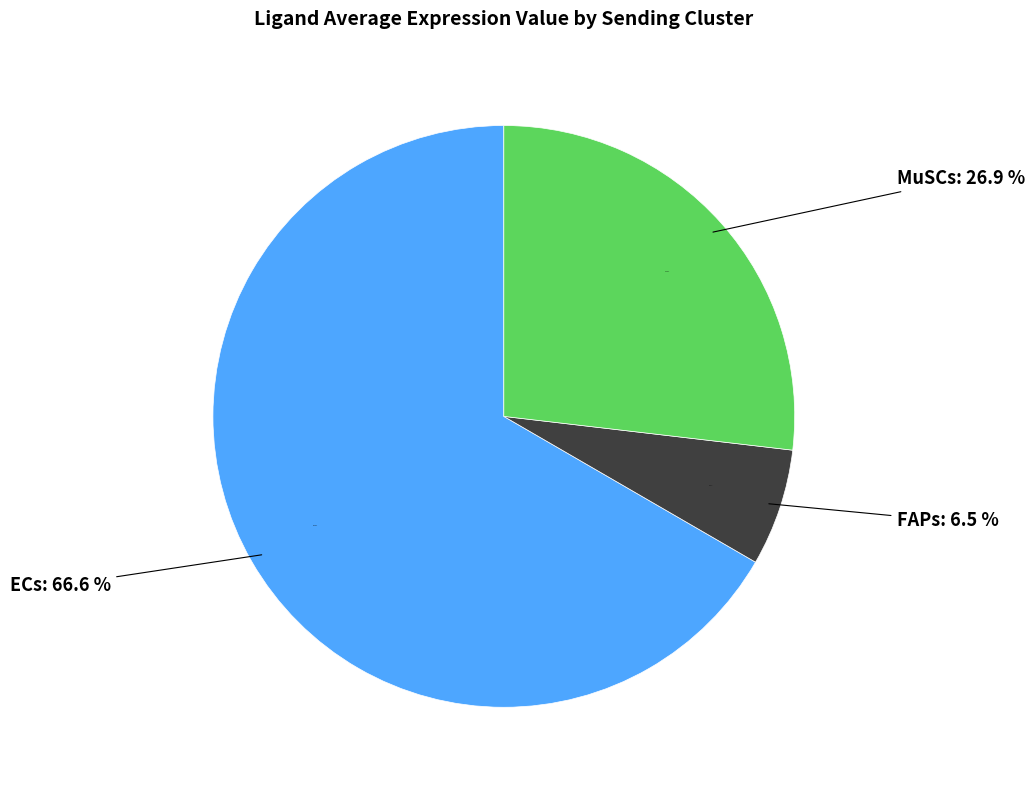

Do FAPs and MuSCs together represent more than half of the pie?

No